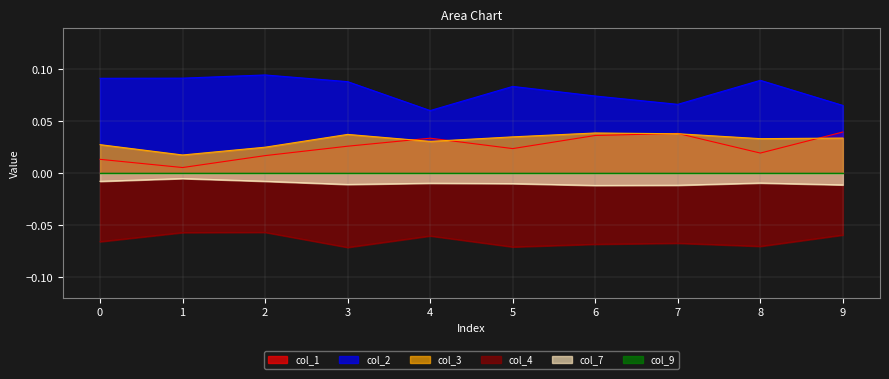

The col_2 series shows 0.0 at 4. True or false?

False